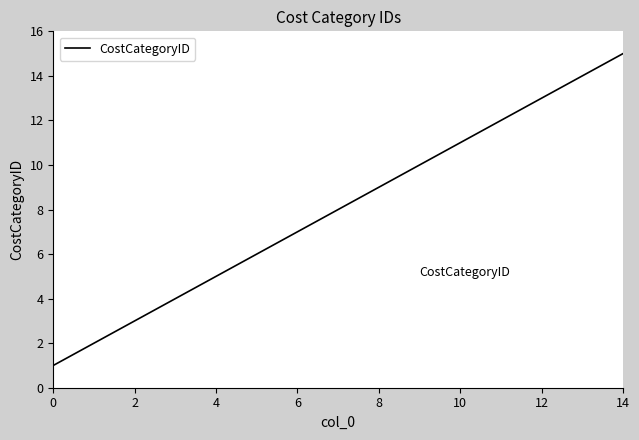

How many categories are shown in the chart?

15